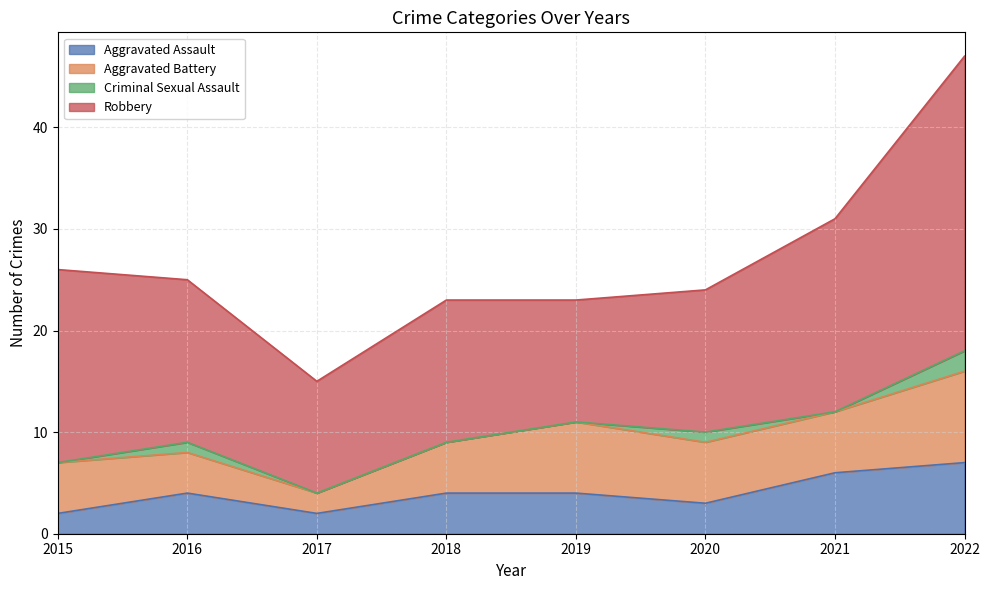

How many interior local valleys does the Robbery series have?

2